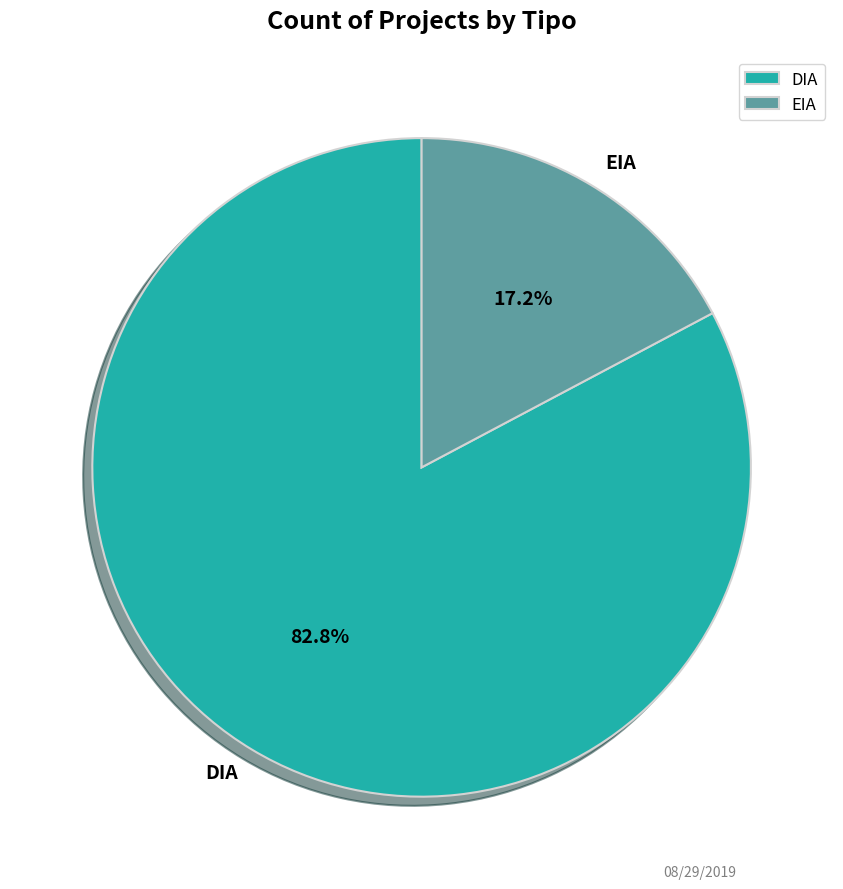

To the nearest percent, what is the difference between the DIA and EIA slice percentages?

66%